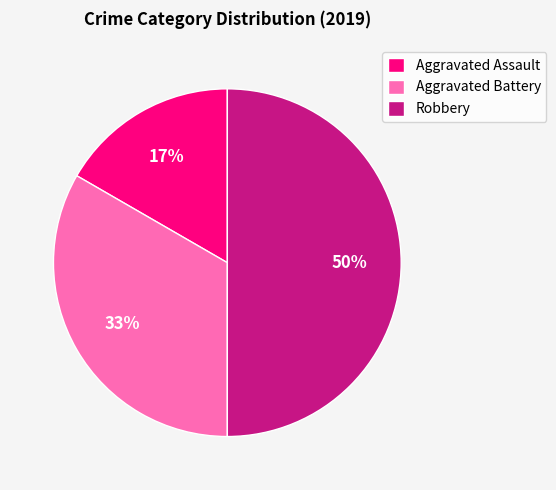

Which slice is the smallest?

Aggravated Assault